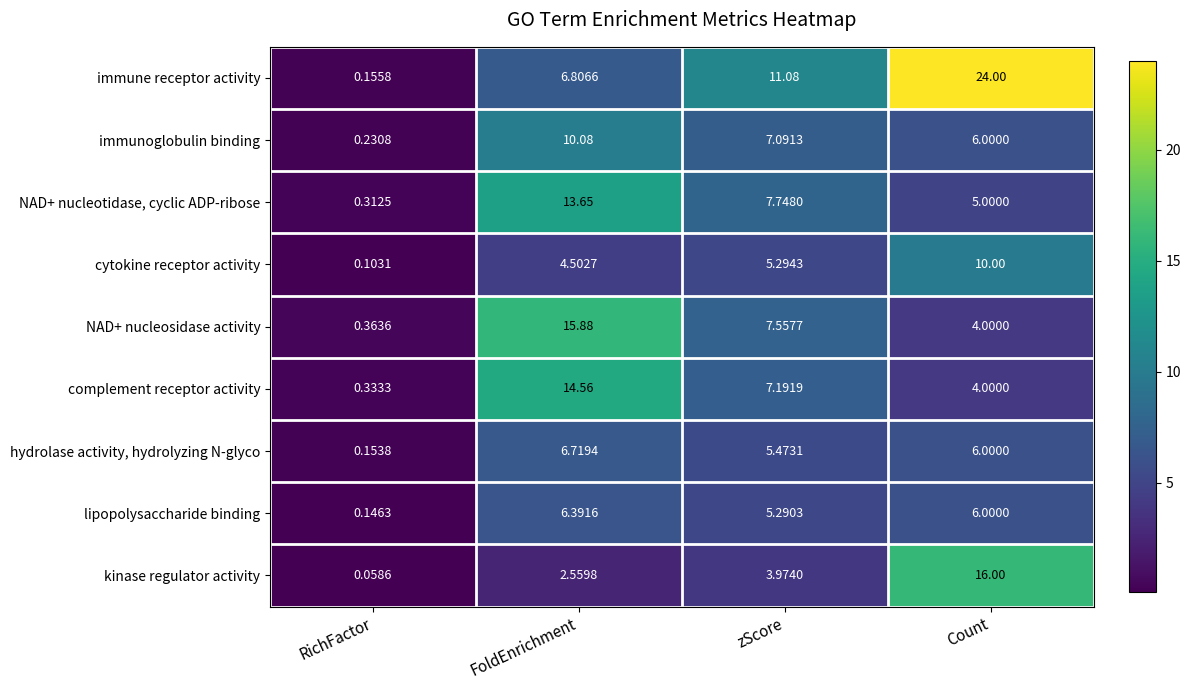

At which category does the chart reach its peak across all series?

Count